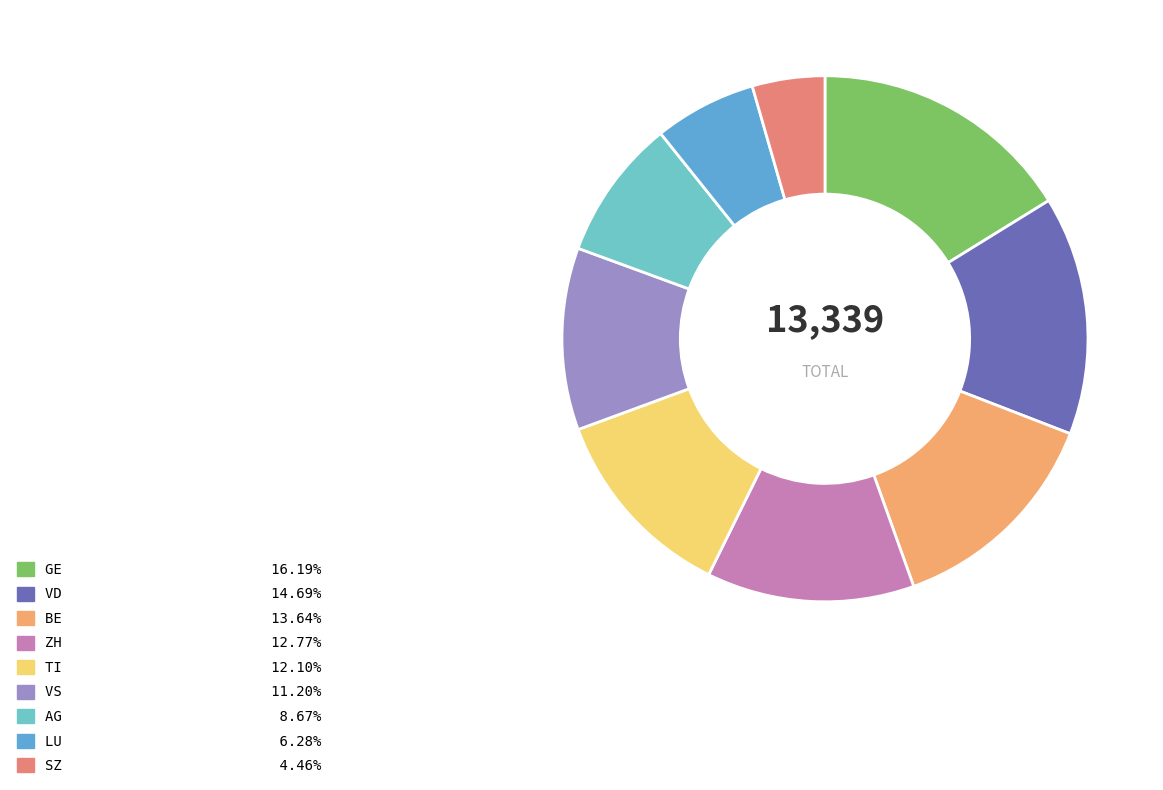

Count the number of slices in the pie.

9